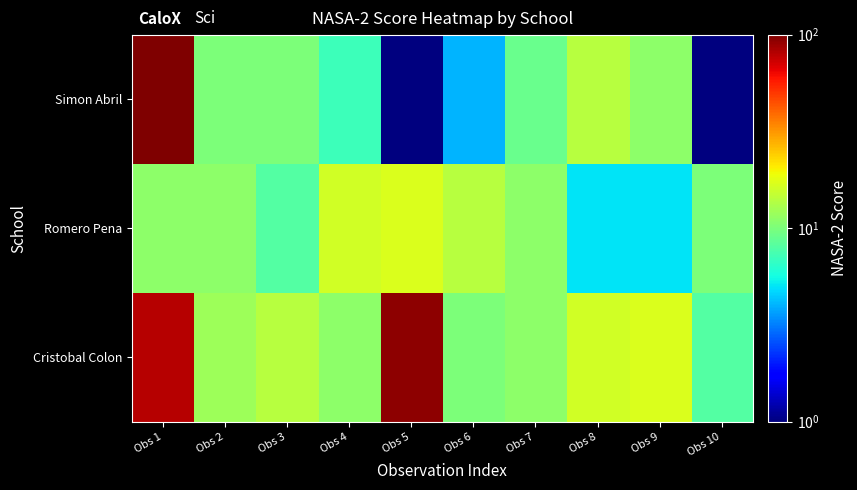

Count the number of categories in the chart.

10